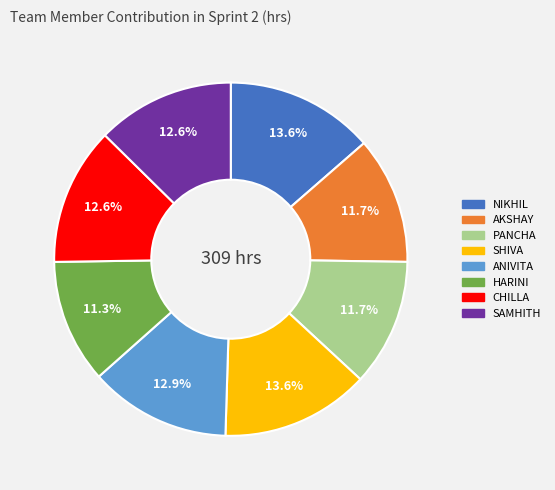

Approximately how many times larger is the value at PANCHA compared to HARINI?

1.0